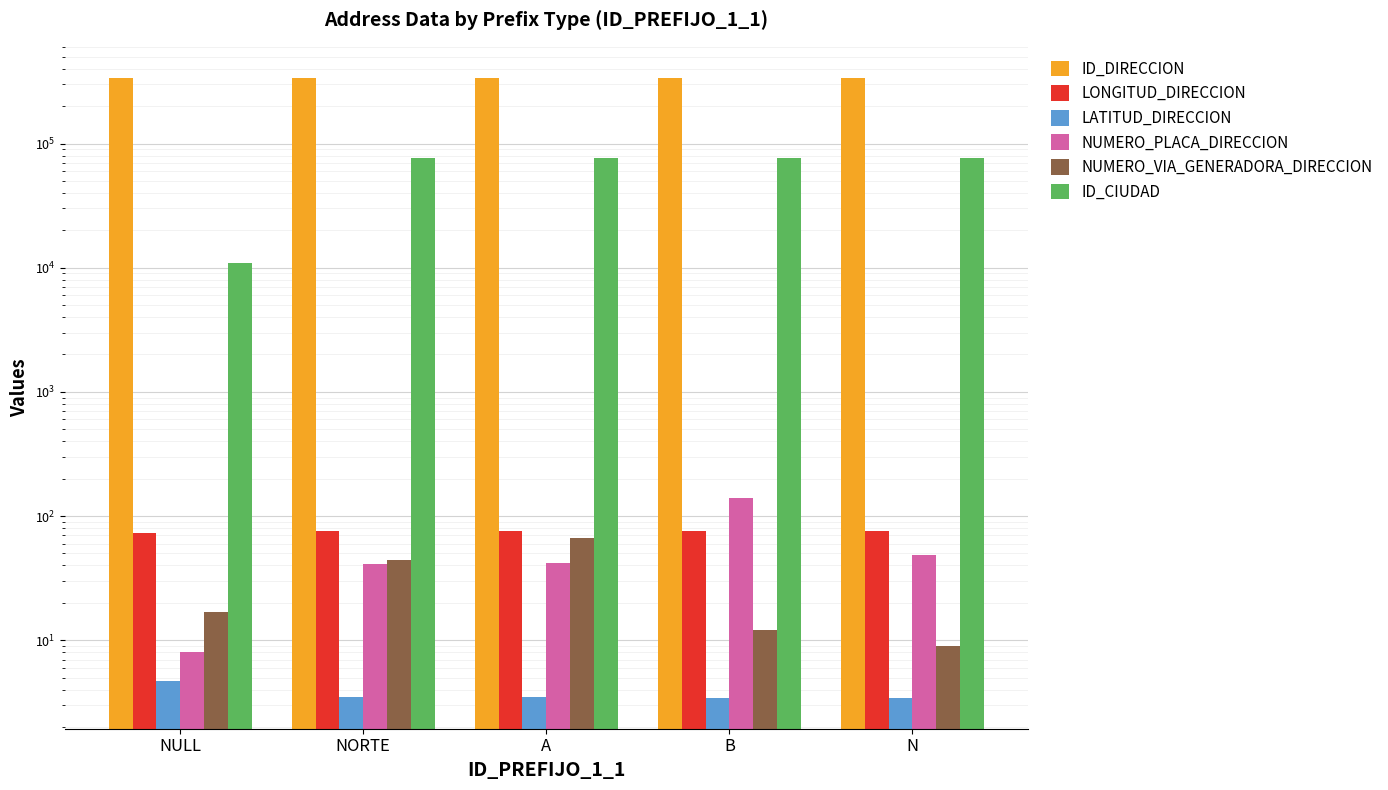

Is it true that LONGITUD_DIRECCION equals 134.0 at B?

False